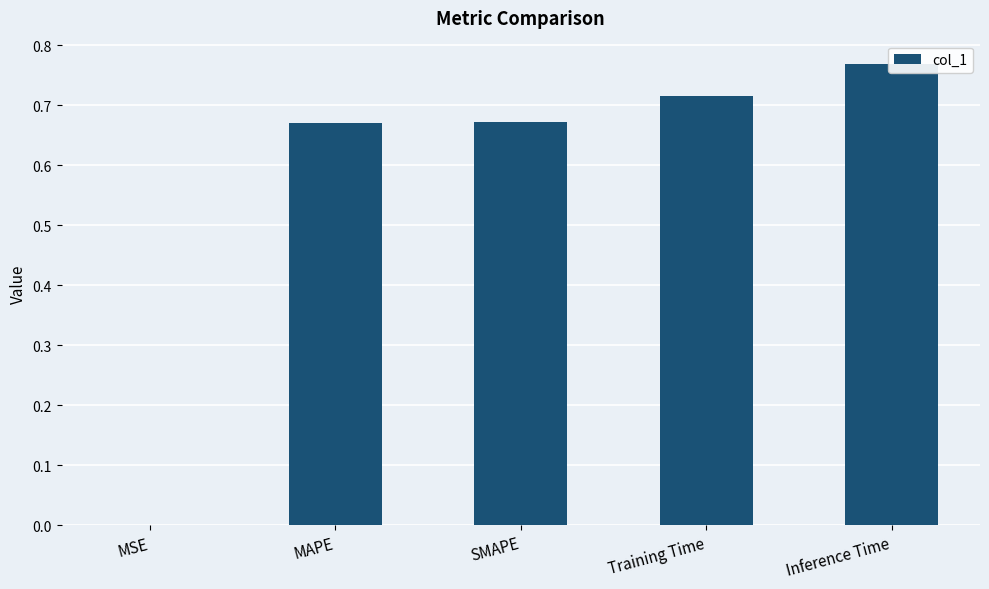

How many categories are shown in the chart?

5